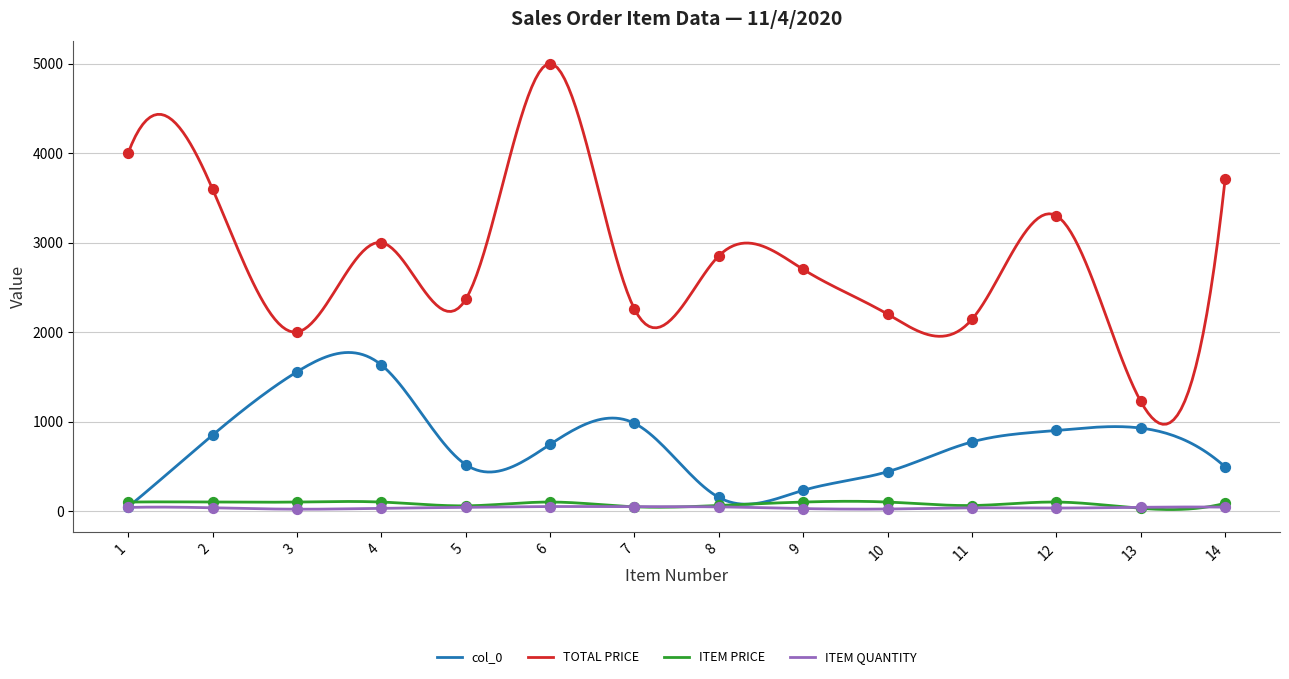

Which series has the largest total across all categories?

TOTAL PRICE